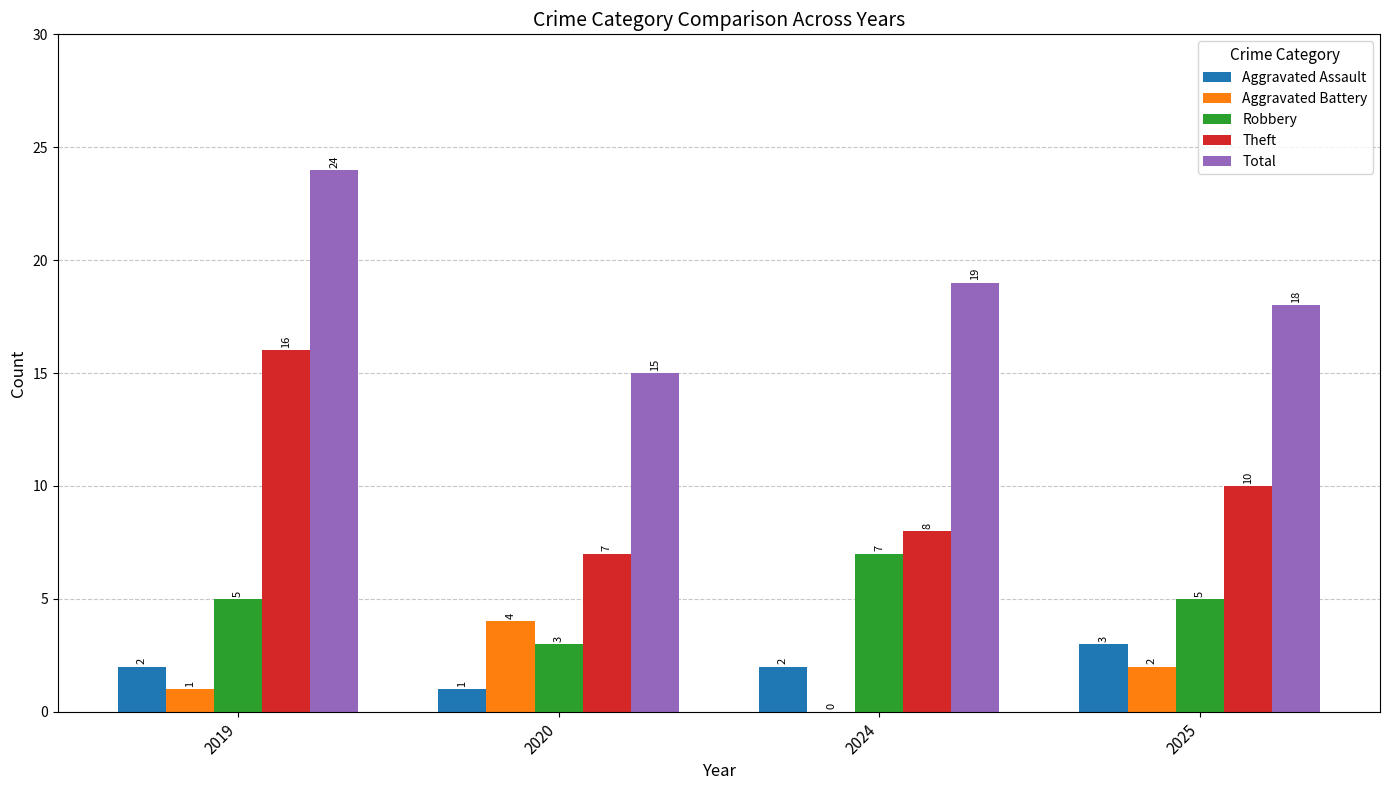

What is the sum of the Aggravated Assault values at 2019 and 2020?

3